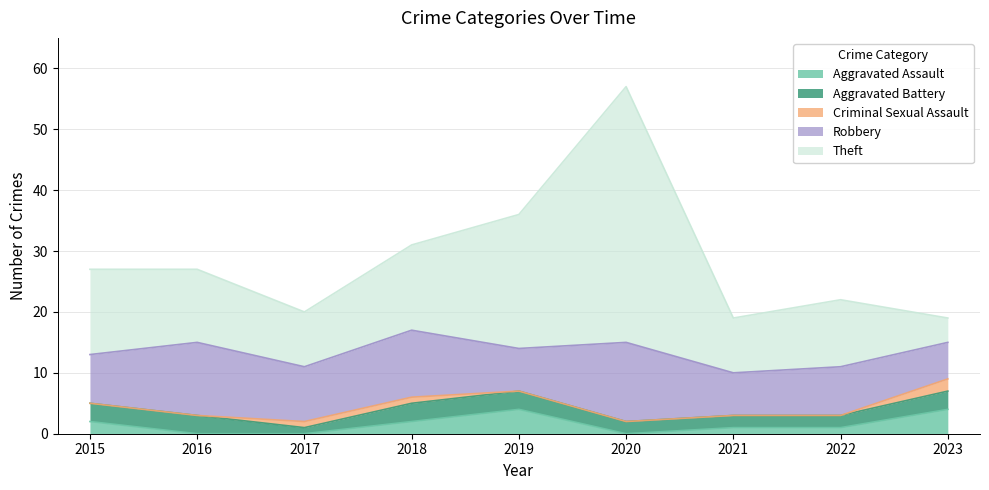

Reading right to left, list all the values displayed in this chart.

Aggravated Assault: 4	1	1	0	4	2	0	0	2
Aggravated Battery: 3	2	2	2	3	3	1	3	3
Criminal Sexual Assault: 2	0	0	0	0	1	1	0	0
Robbery: 6	8	7	13	7	11	9	12	8
Theft: 4	11	9	42	22	14	9	12	14